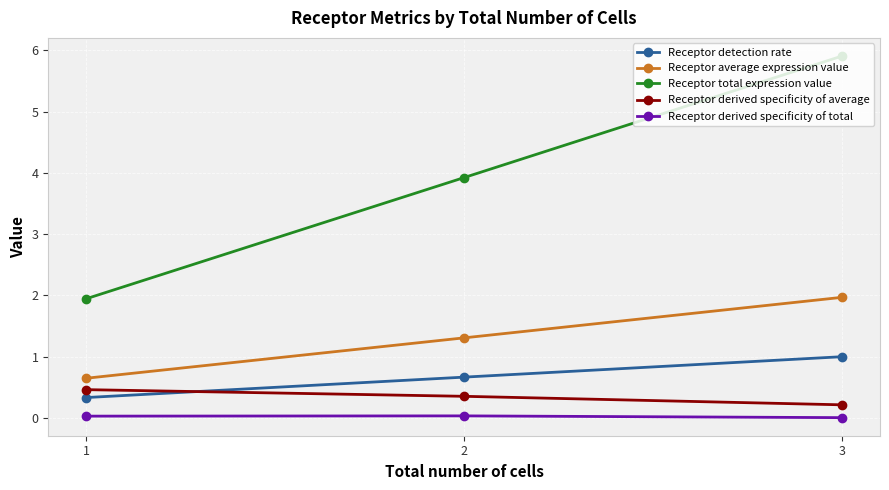

What is the difference between the maximum and minimum values in the Receptor detection rate series?

0.7